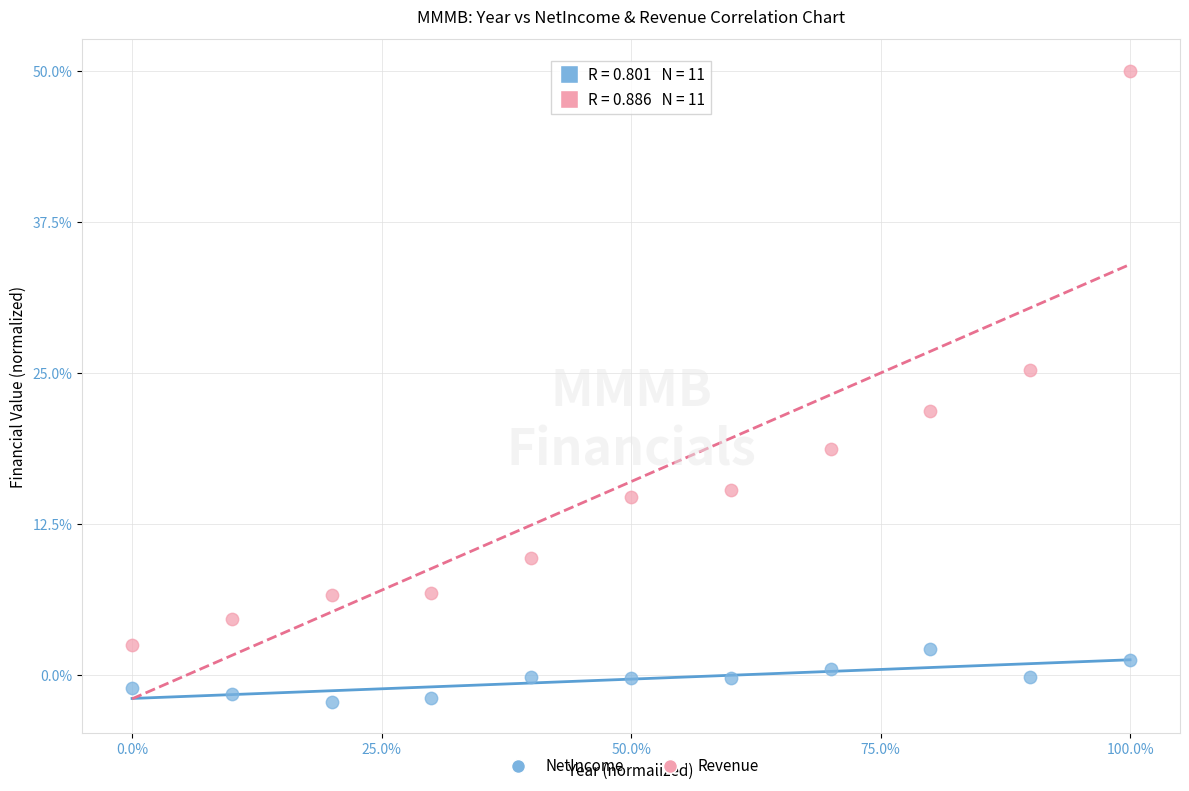

What are all the series names shown in the legend?

NetIncome, Revenue